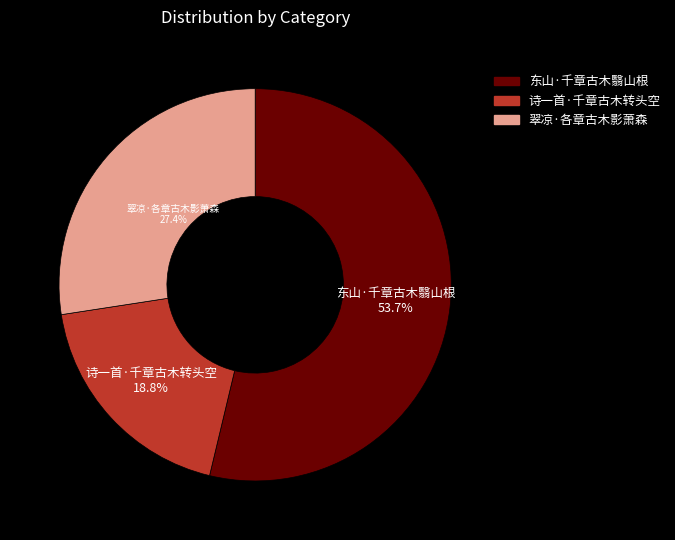

Rank the categories by value from lowest to highest.

诗一首·千章古木转头空, 翠凉·各章古木影萧森, 东山·千章古木翳山根